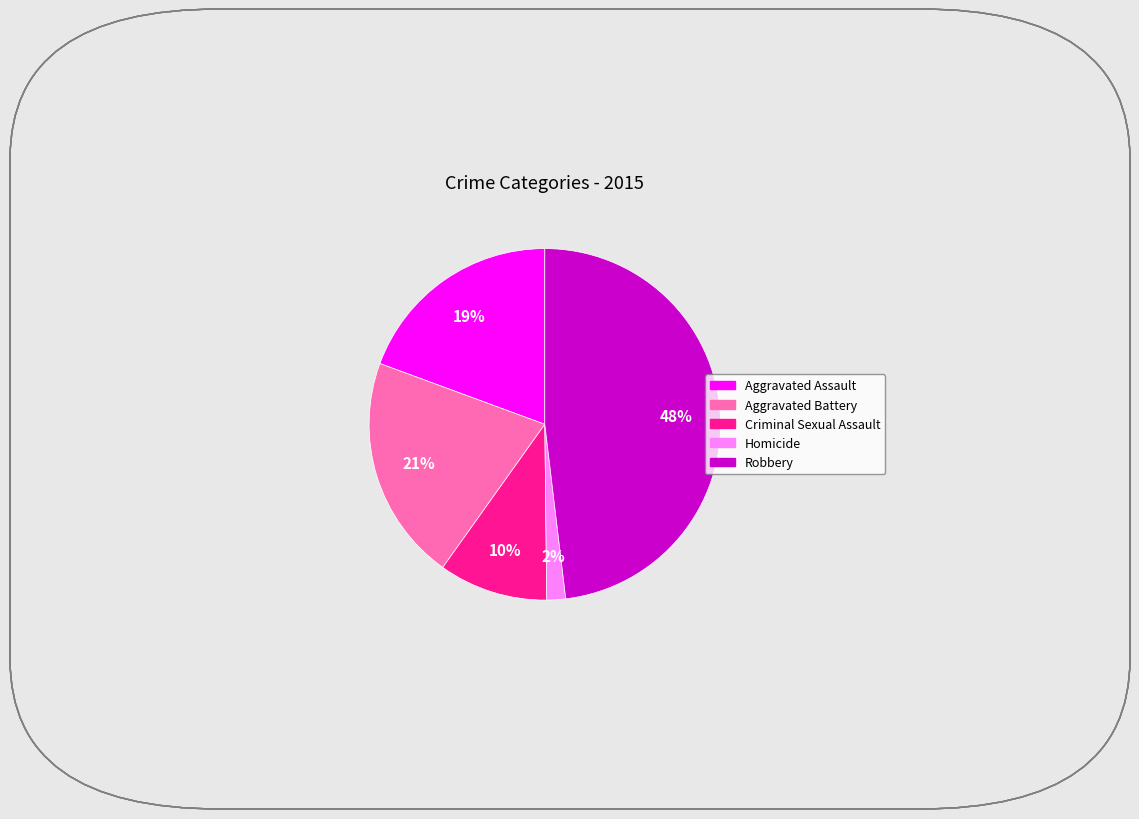

Count the number of slices in the pie.

5